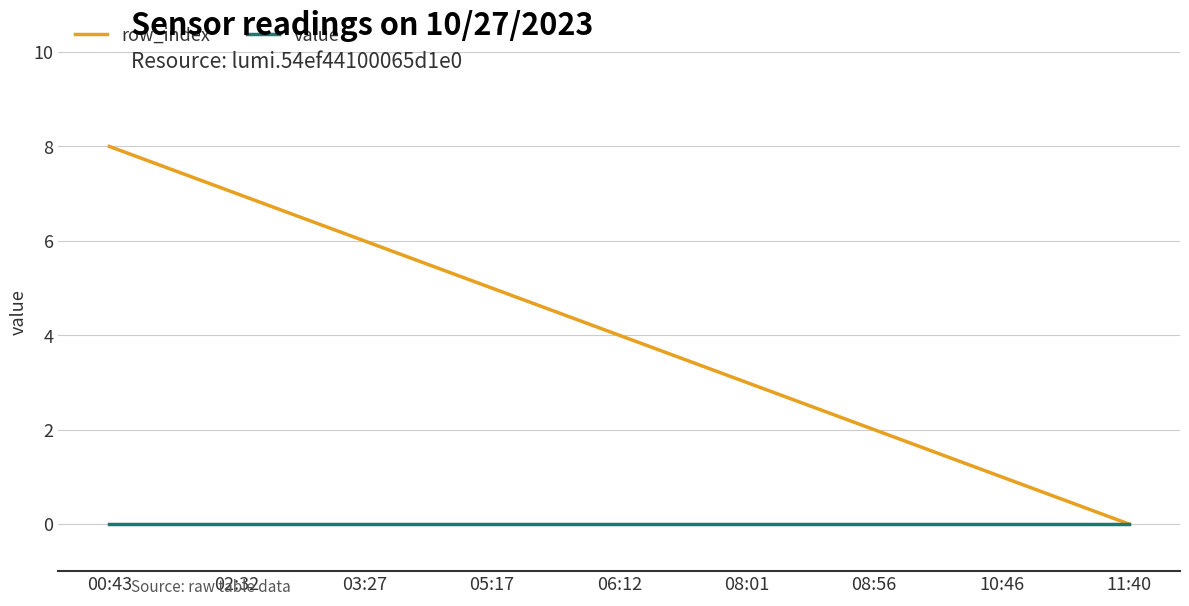

At 03:27, list the series in order from largest to smallest.

row_index, value